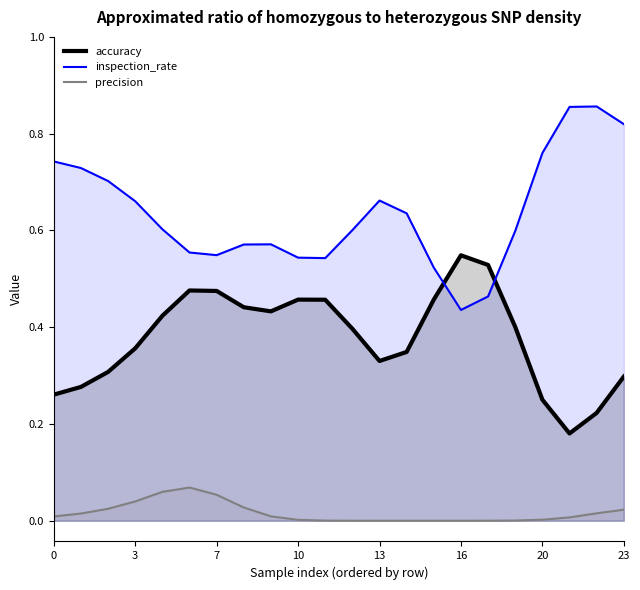

Which series has the largest total across all categories?

inspection_rate